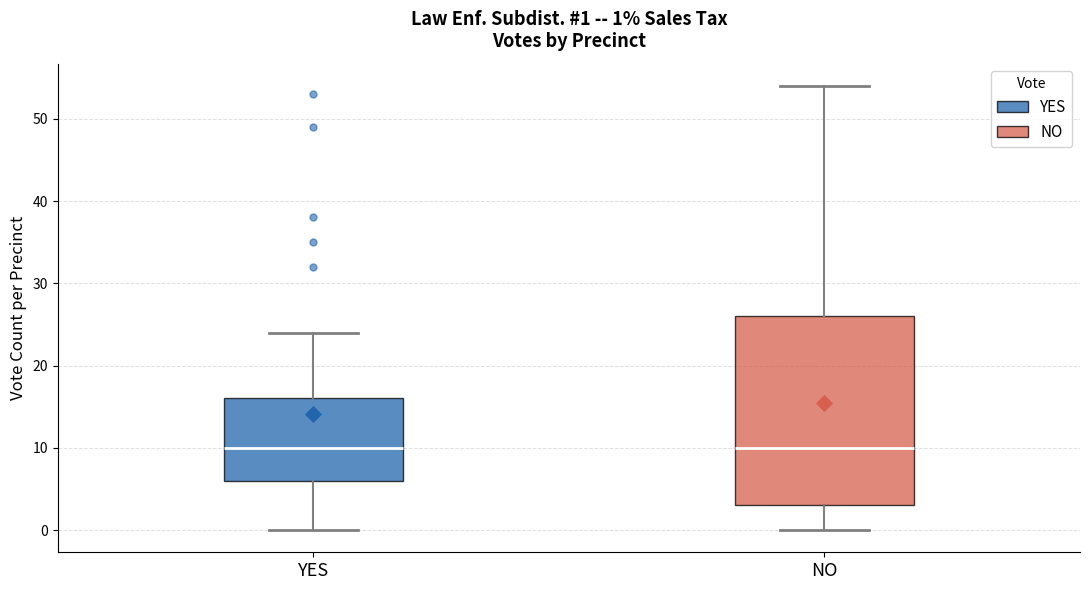

Which box is the tallest, from its lower edge to its upper edge?

NO